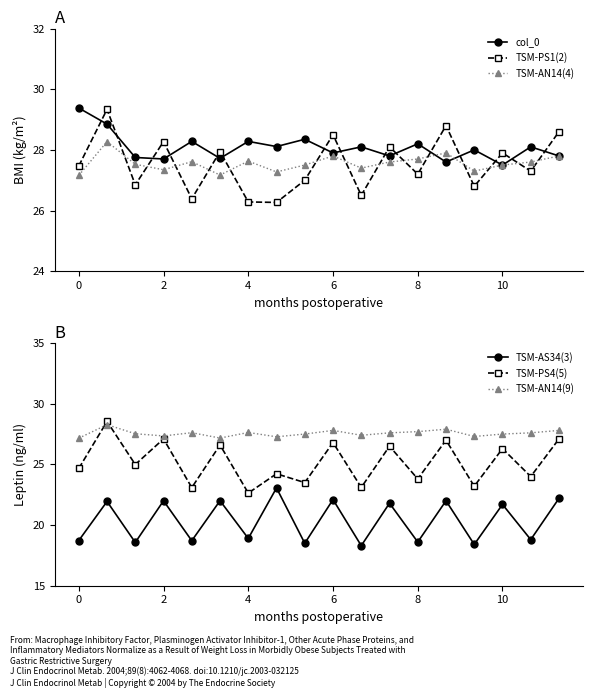

What is the value of the TSM-PS1(2) point at the 5th from the left?

26.4